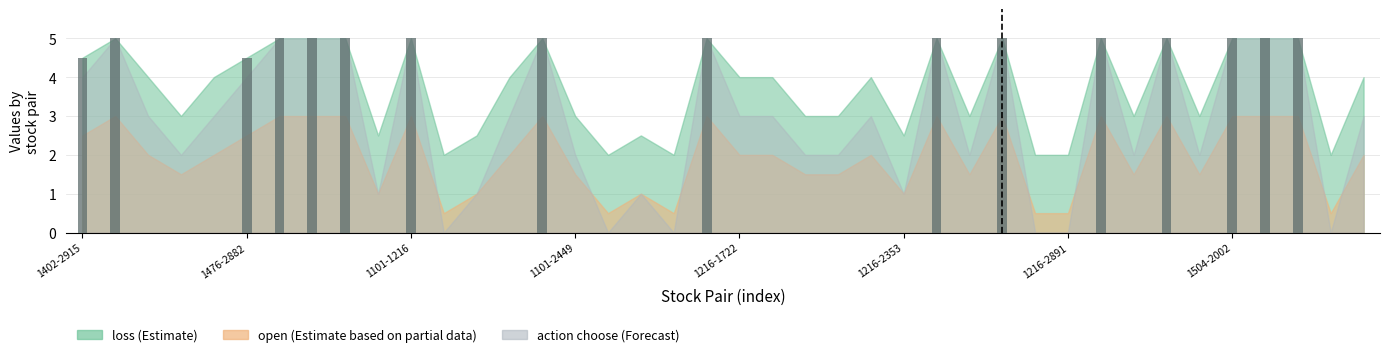

What is the difference between the maximum and second lowest values in the action choose series?

5.0